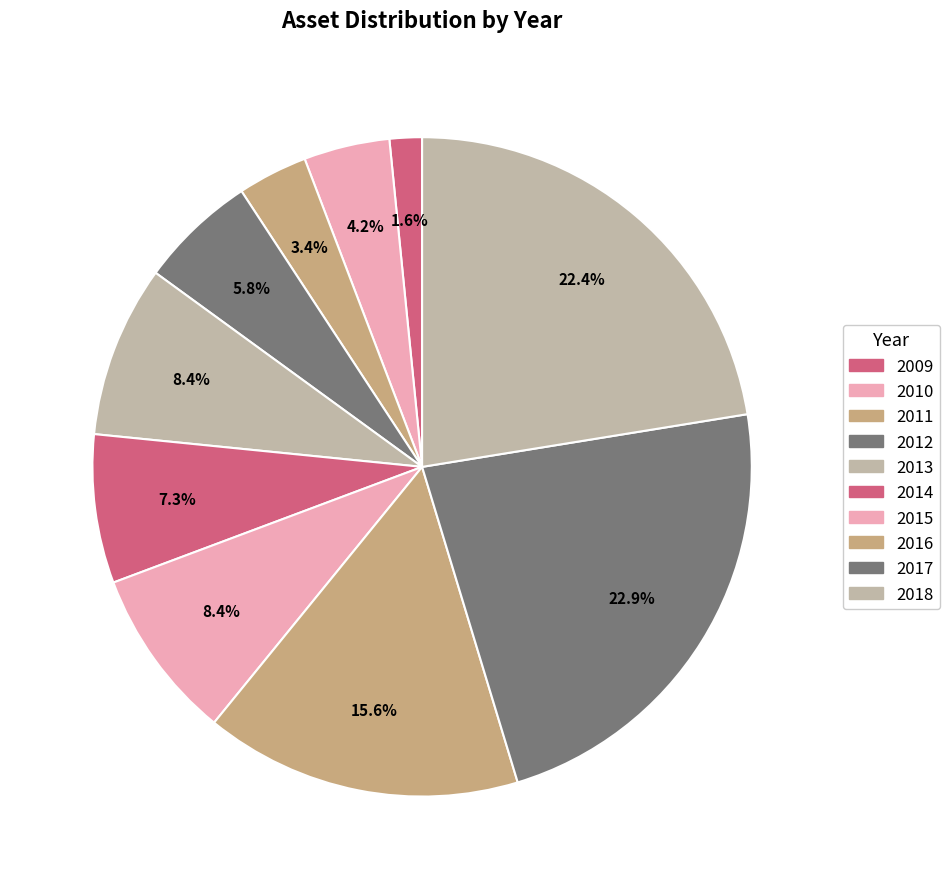

What is the smallest slice in the pie chart?

2009